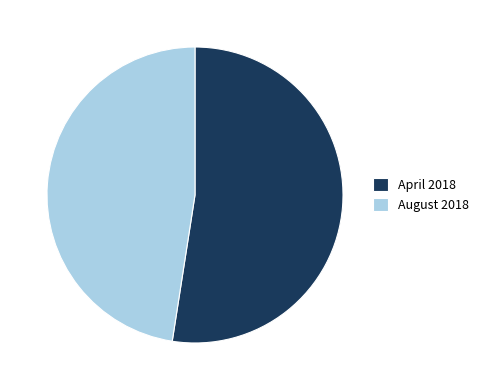

Which slice represents more than half of the pie?

April 2018